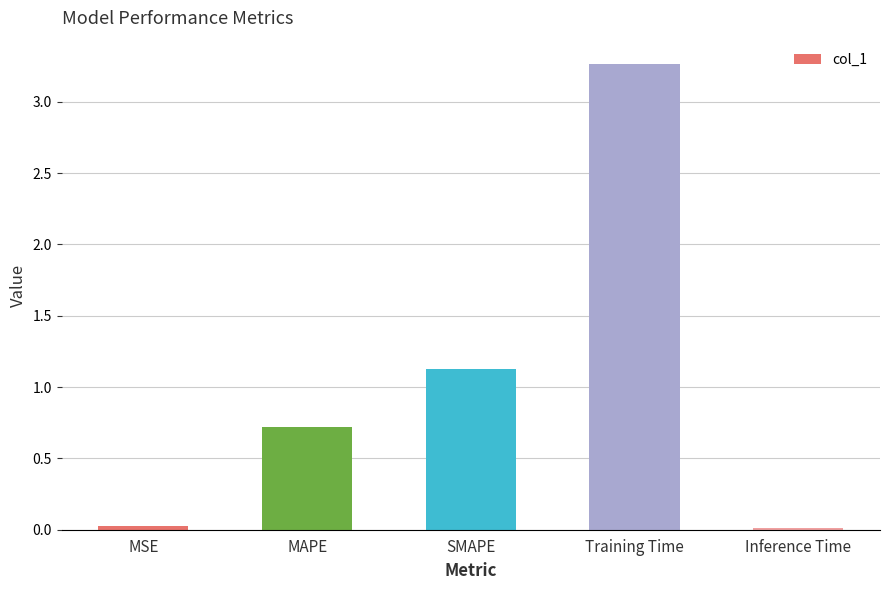

Which label corresponds to the largest value in the chart?

Training Time